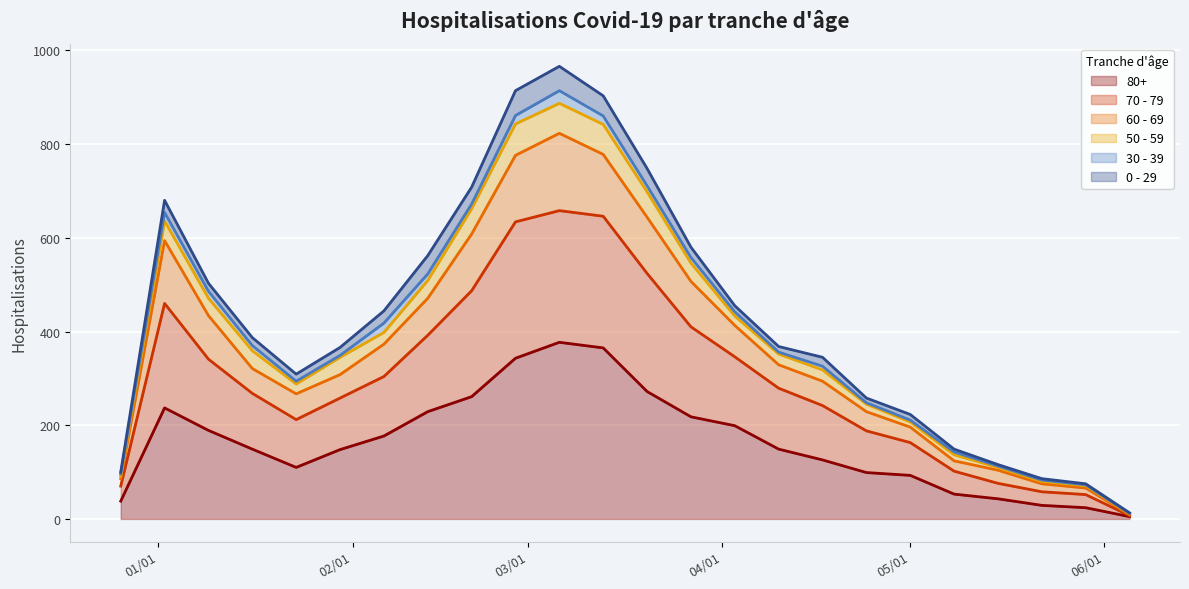

At how many categories does at least one series exceed 783?

3